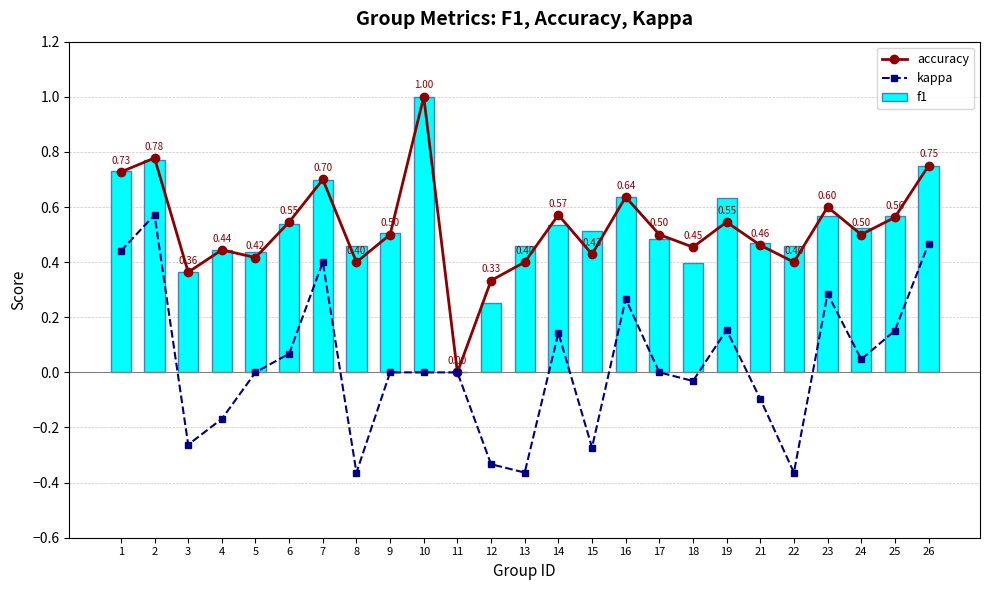

Which series has the widest spread of values?

accuracy